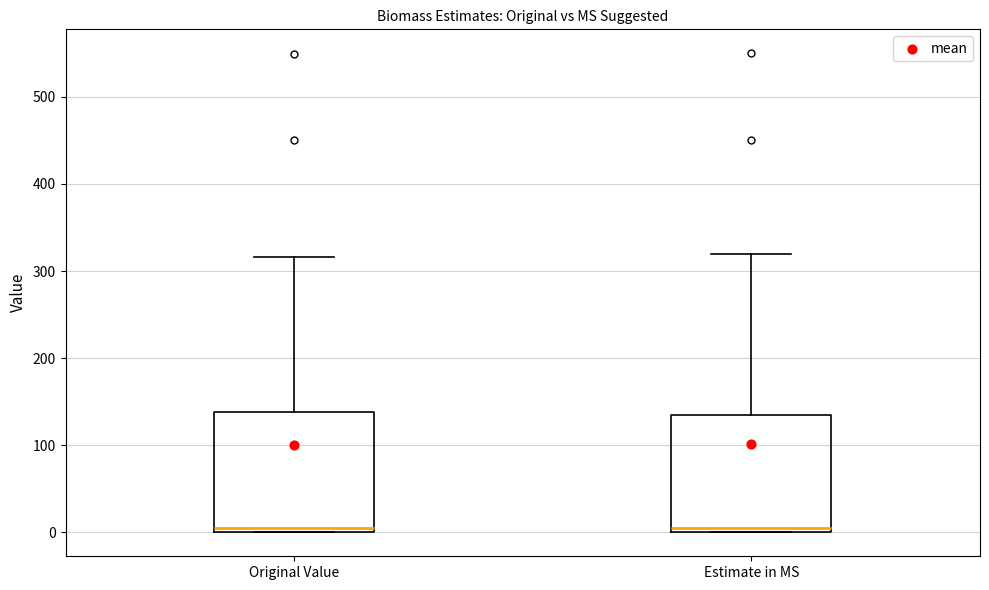

Where does the upper whisker of the box for Estimate in MS end on the y-axis? The values are not printed on the chart, so give them approximately, as read against the axis.

320